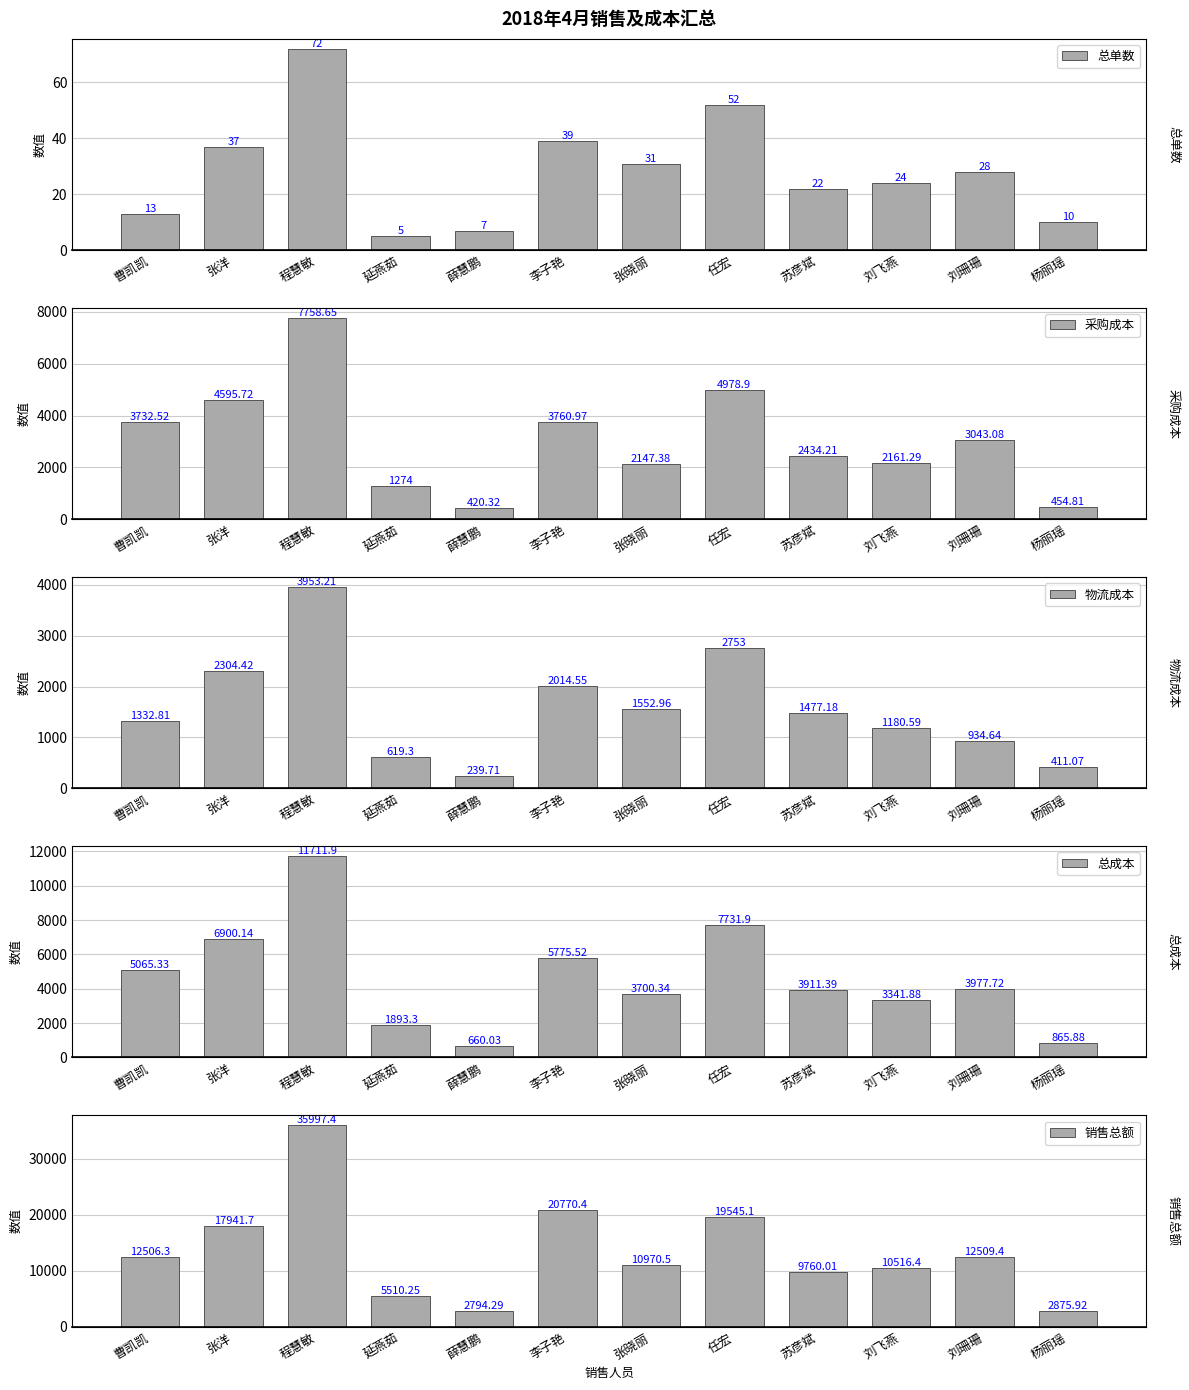

Reading right to left, extract all data points from this chart.

总单数: 10.0	28.0	24.0	22.0	52.0	31.0	39.0	7.0	5.0	72.0	37.0	13.0
采购成本: 454.8	3043.1	2161.3	2434.2	4978.9	2147.4	3761.0	420.3	1274.0	7758.6	4595.7	3732.5
物流成本: 411.1	934.6	1180.6	1477.2	2753.0	1553.0	2014.5	239.7	619.3	3953.2	2304.4	1332.8
总成本: 865.9	3977.7	3341.9	3911.4	7731.9	3700.3	5775.5	660.0	1893.3	11711.9	6900.1	5065.3
销售总额: 2875.9	12509.4	10516.4	9760.0	19545.1	10970.5	20770.4	2794.3	5510.2	35997.4	17941.7	12506.3